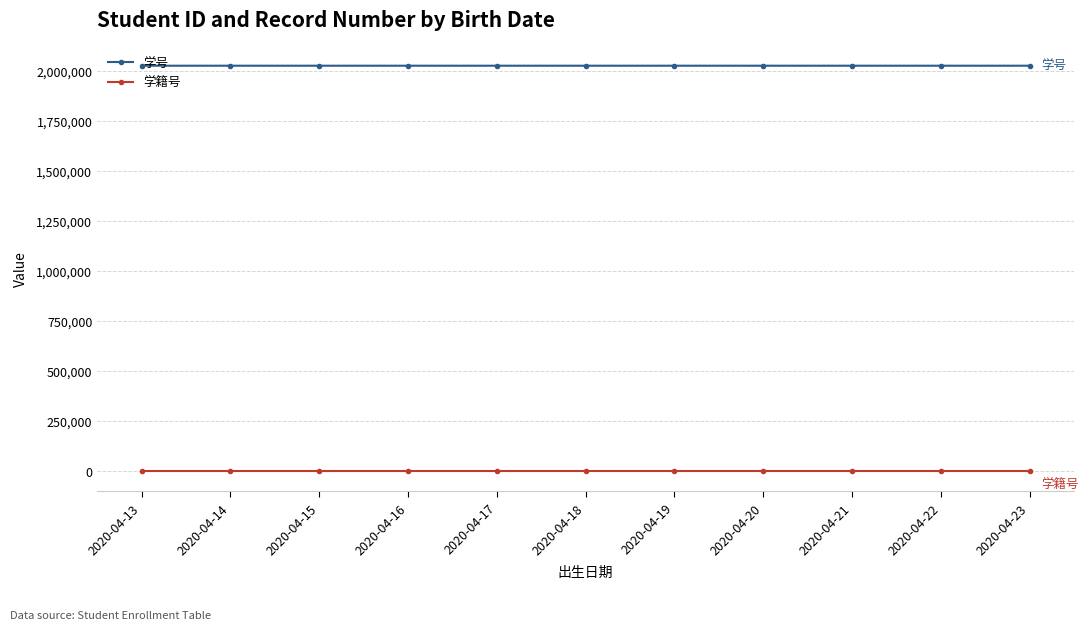

How many distinct data groups are displayed?

2